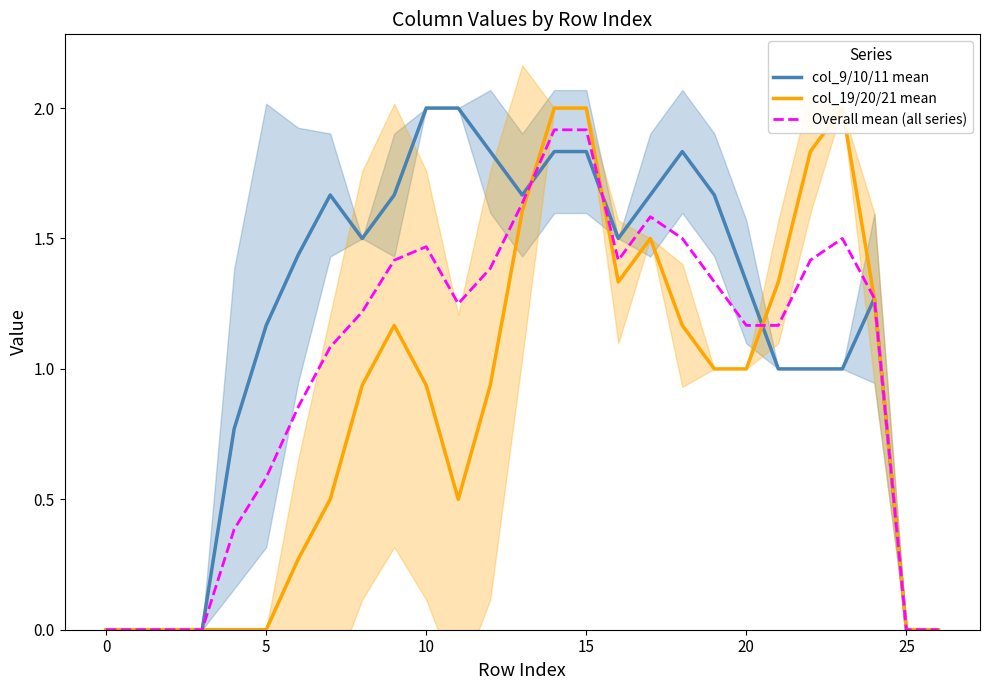

What is the sum of all col_9/10/11 mean values?

31.6